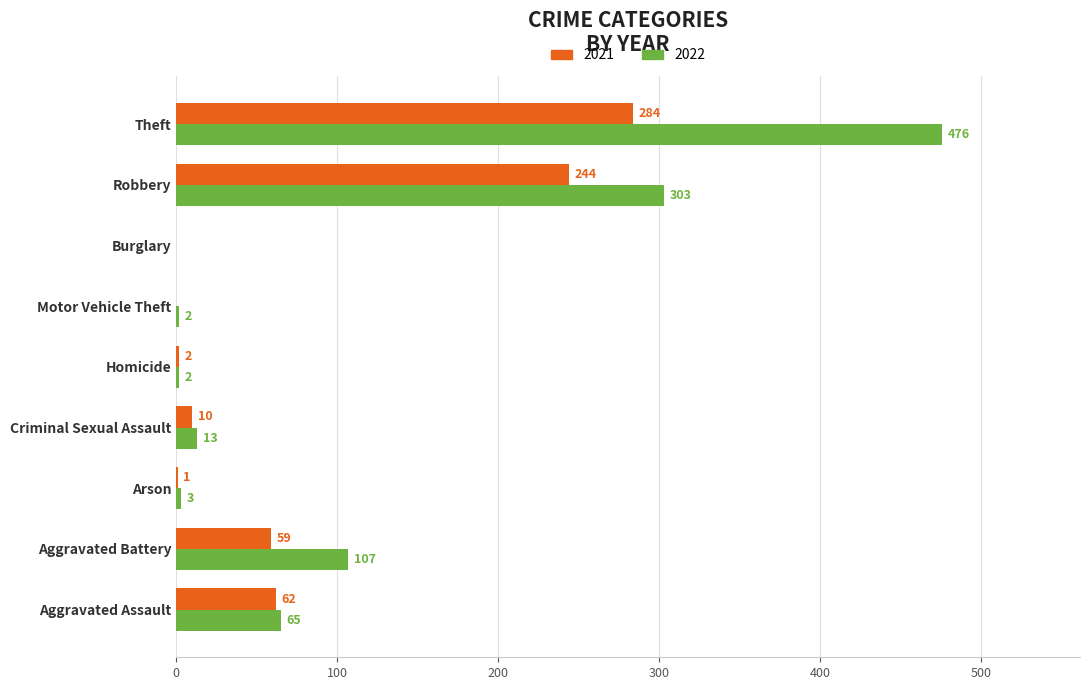

Which label corresponds to the largest value in the chart?

Theft